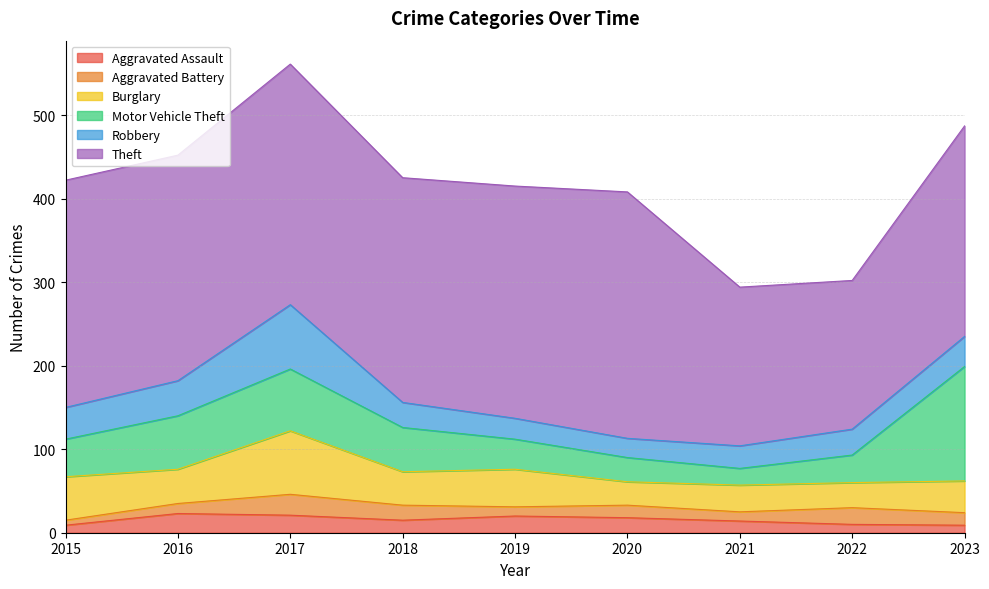

At which label does Aggravated Battery reach its peak?

2017